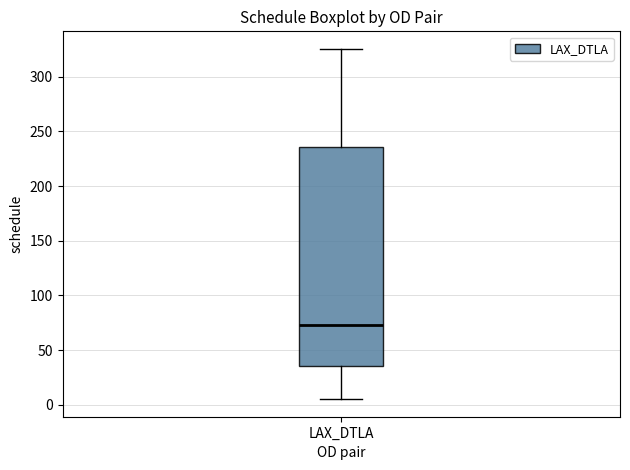

Where is the upper edge of the box for LAX_DTLA on the y-axis? The values are not printed on the chart, so give them approximately, as read against the axis.

235